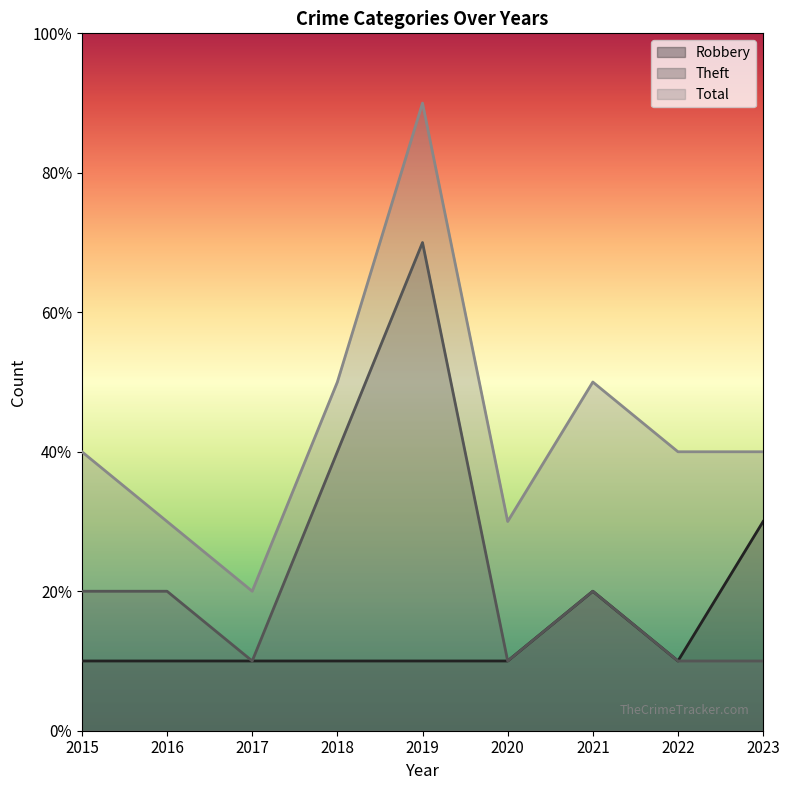

Which series has the largest total across all categories?

Total